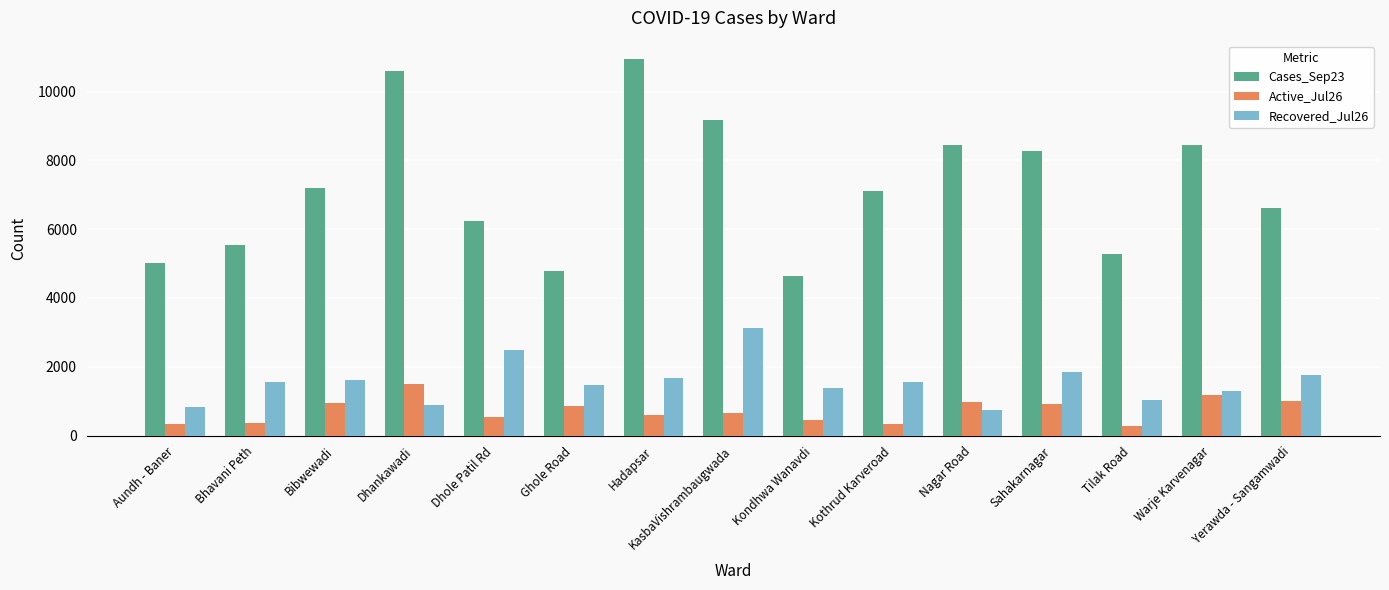

The Active_Jul26 series shows 367 at Bhavani Peth. True or false?

True